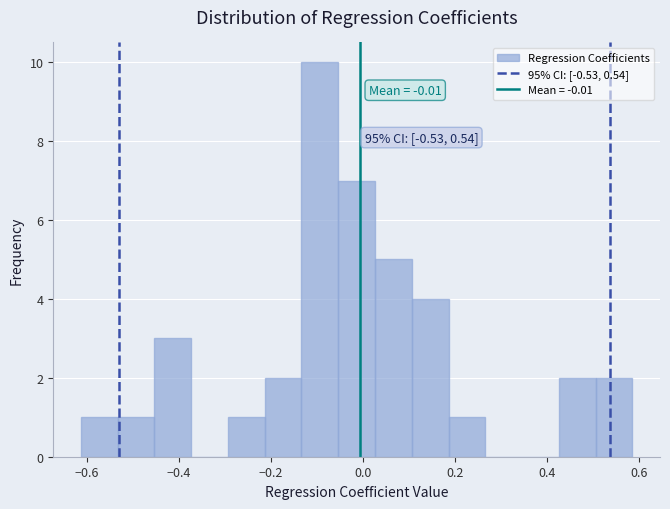

Read against the x-axis, roughly where is the centre of the tallest bar?

-0.10